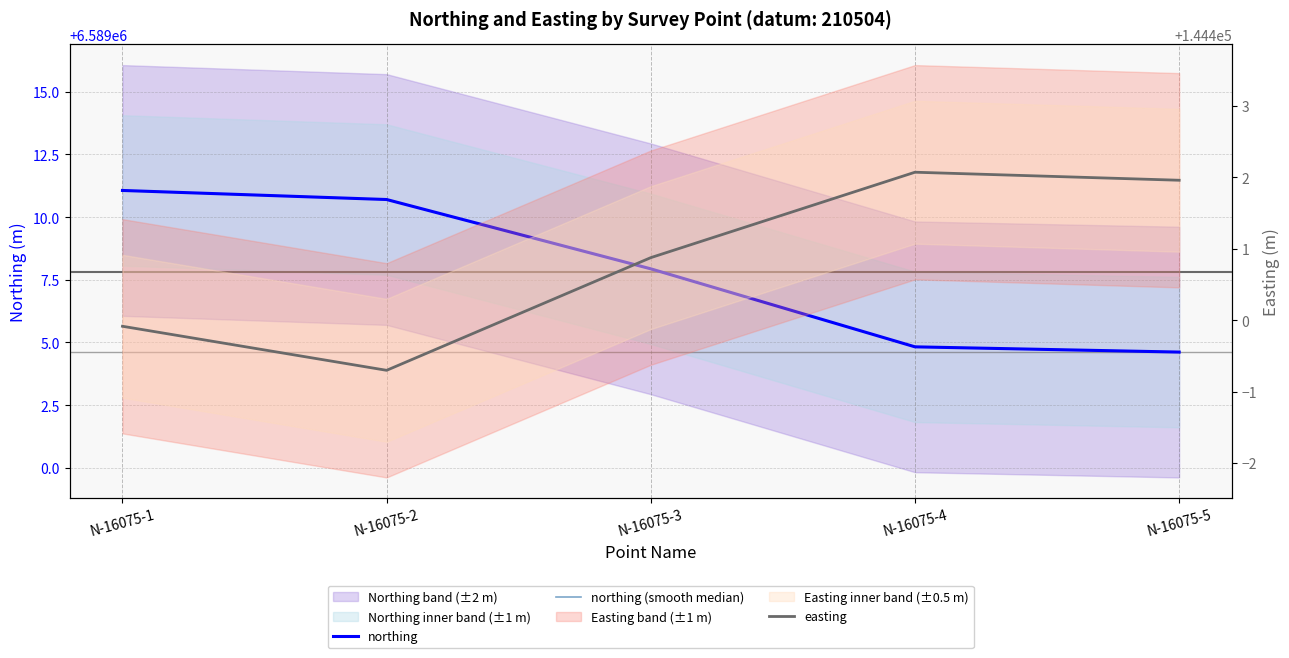

Where does the easting series first go above 144400?

N-16075-3